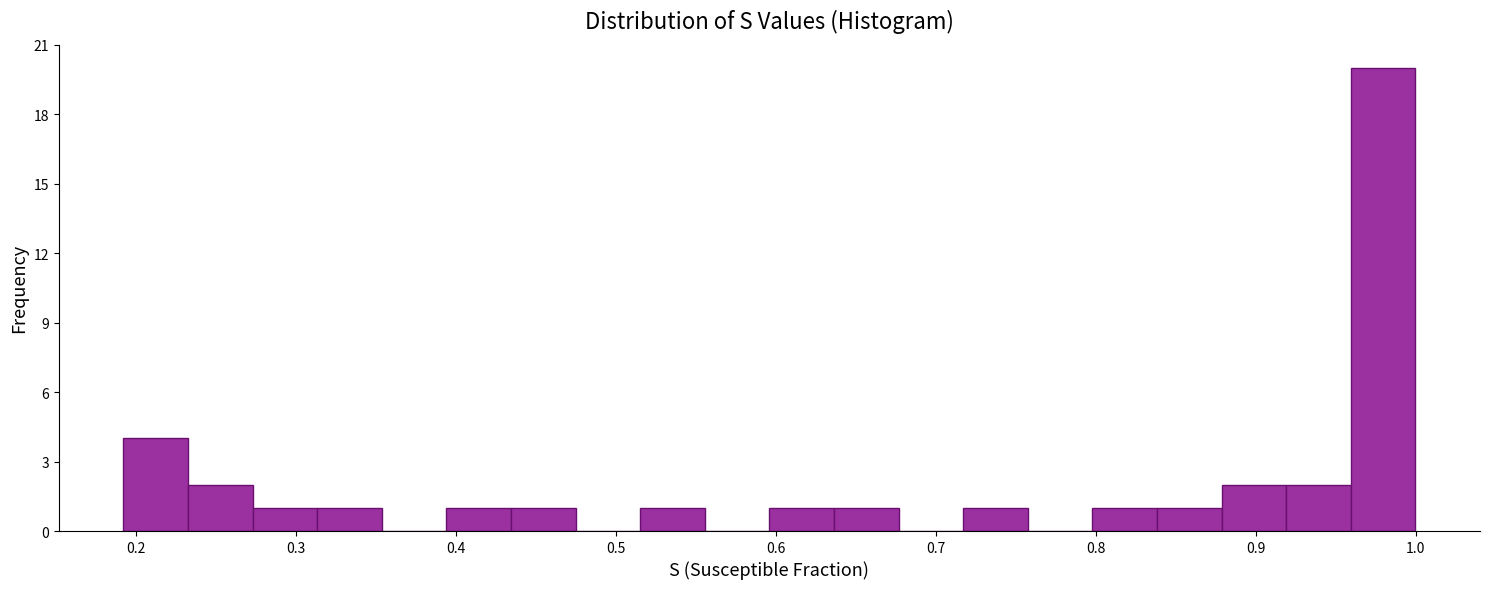

Over which range of the x-axis is the bar tallest?

0.96 to 1.00